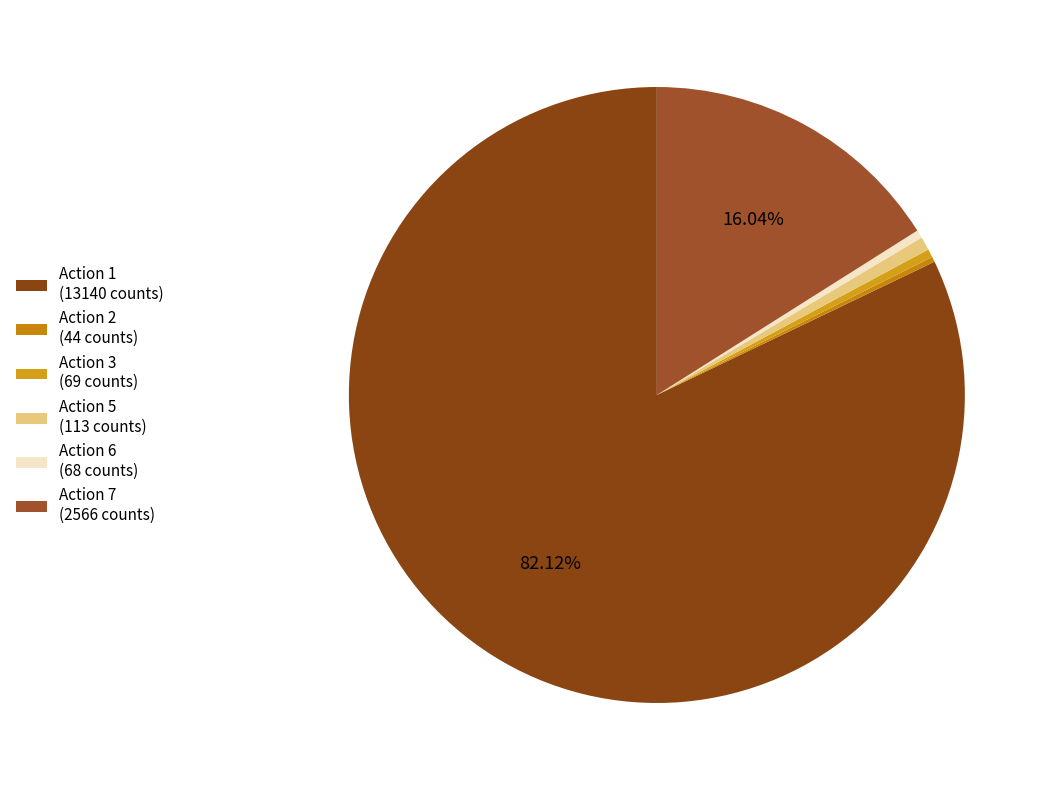

The Action 5 slice represents 1% of the pie. True or false?

True